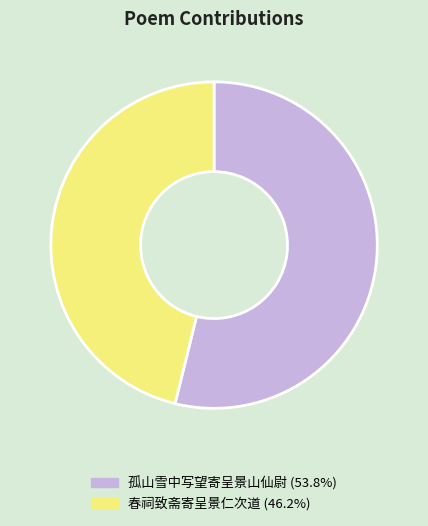

Does 孤山雪中写望寄呈景山仙尉 account for over 50% of the chart?

Yes